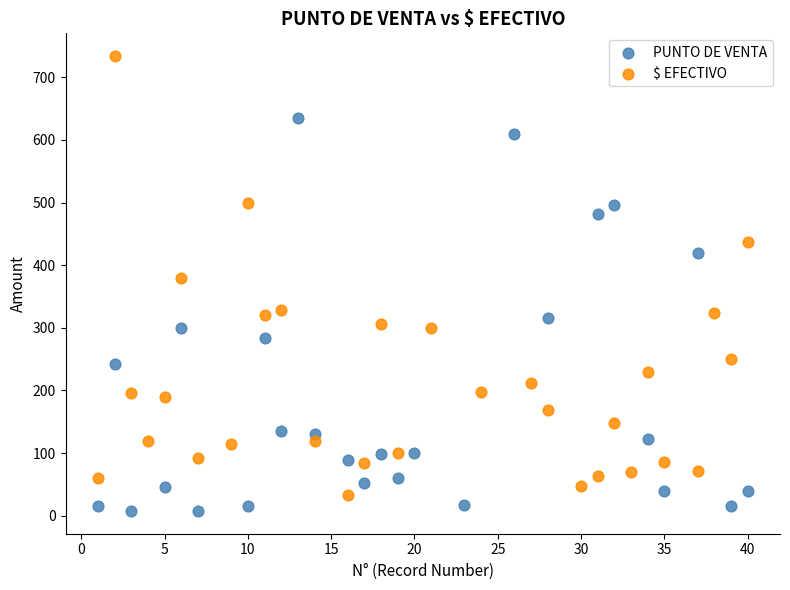

Which series contains the highest Y value?

$ EFECTIVO